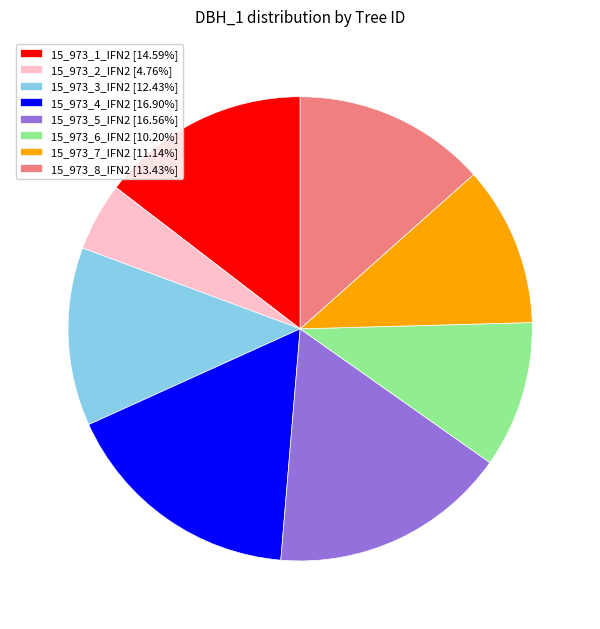

Is there a majority slice in this chart?

No